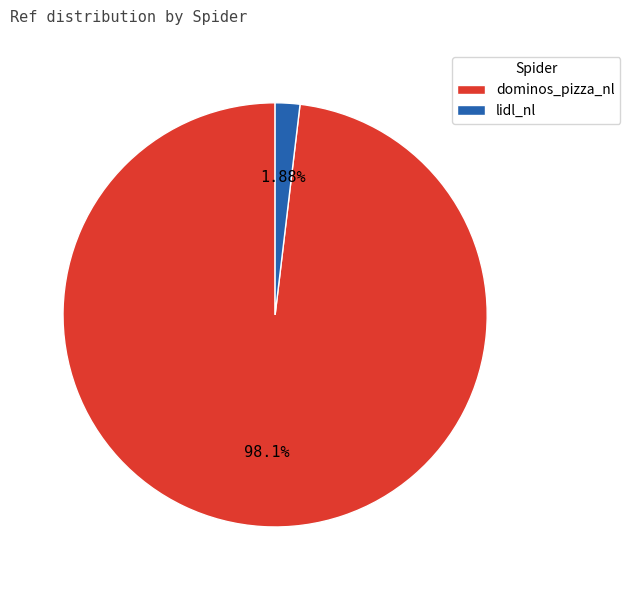

Rank the categories by value from lowest to highest.

lidl_nl, dominos_pizza_nl